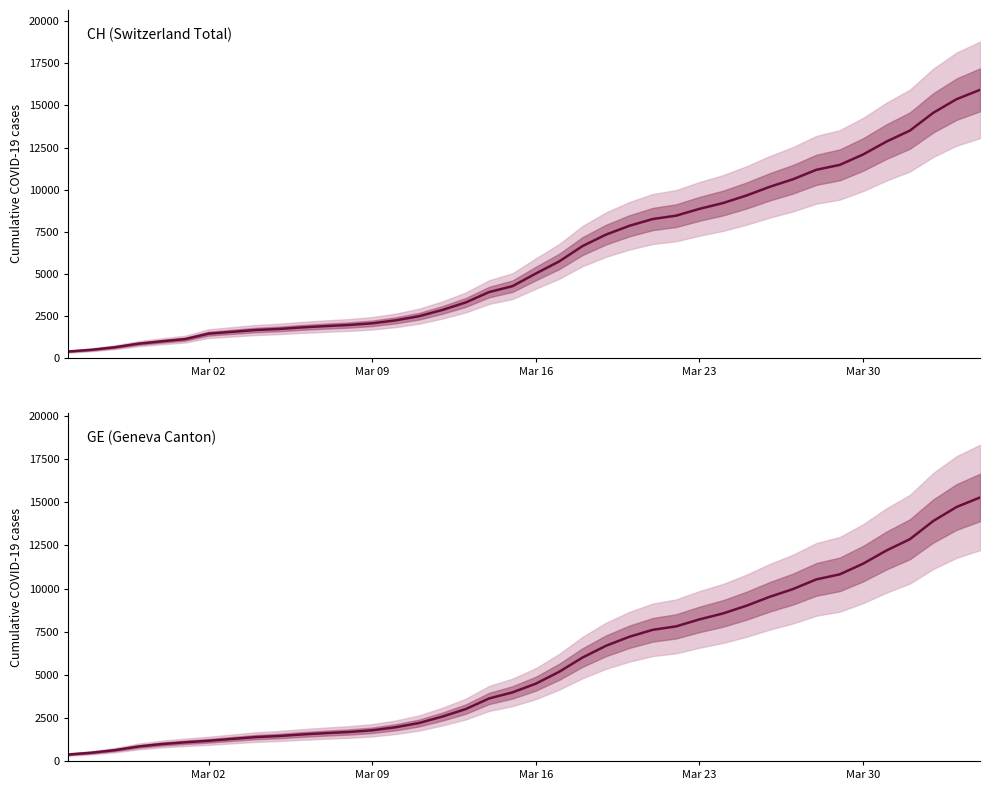

What is the greatest value displayed?

15926